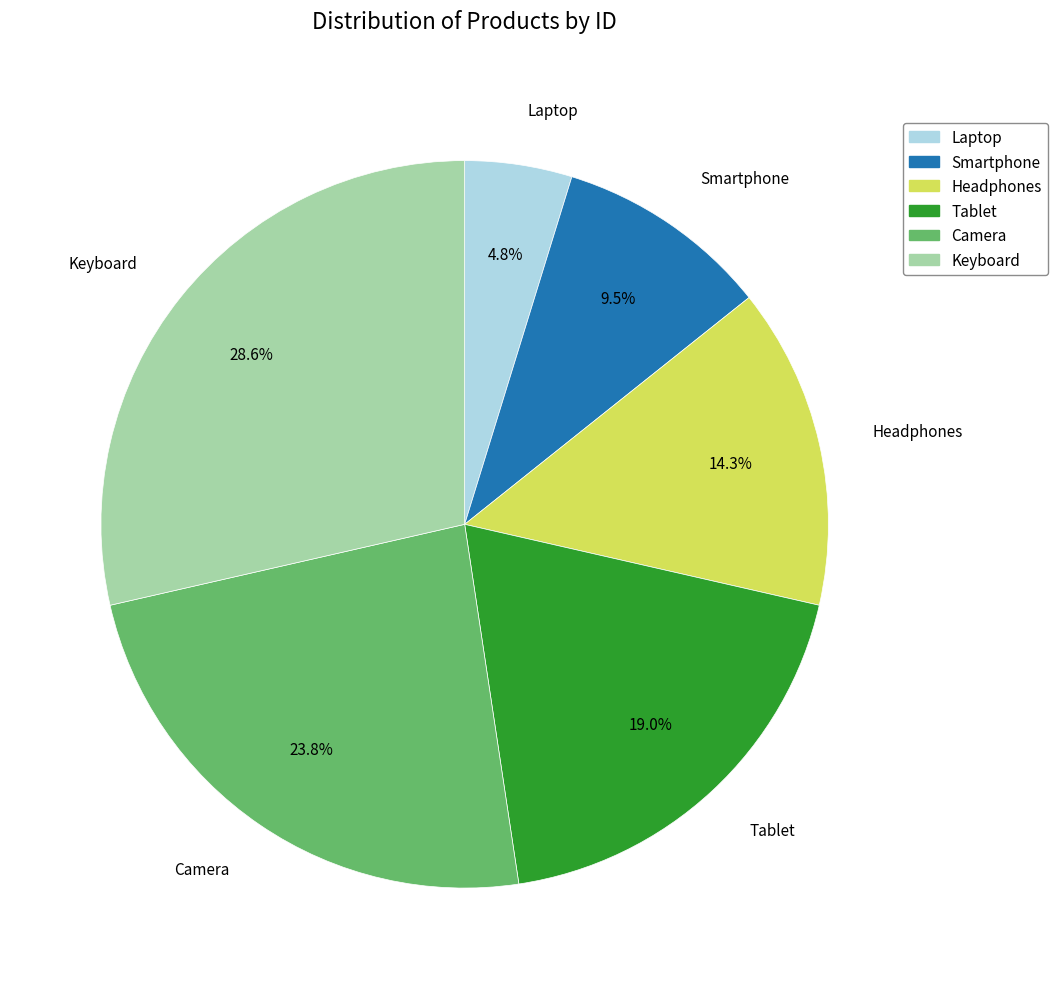

To the nearest percent, what is the combined percentage of Headphones and Smartphone?

24%